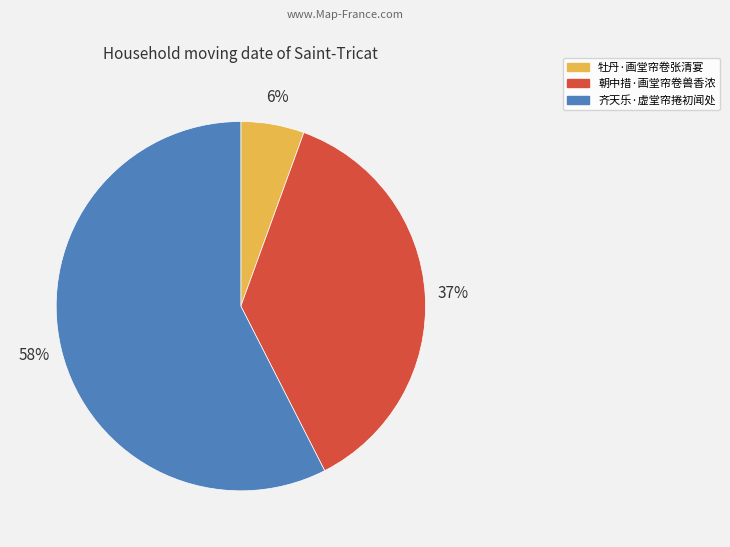

What percentage is the 朝中措·画堂帘卷兽香浓 slice, to the nearest percent?

37%